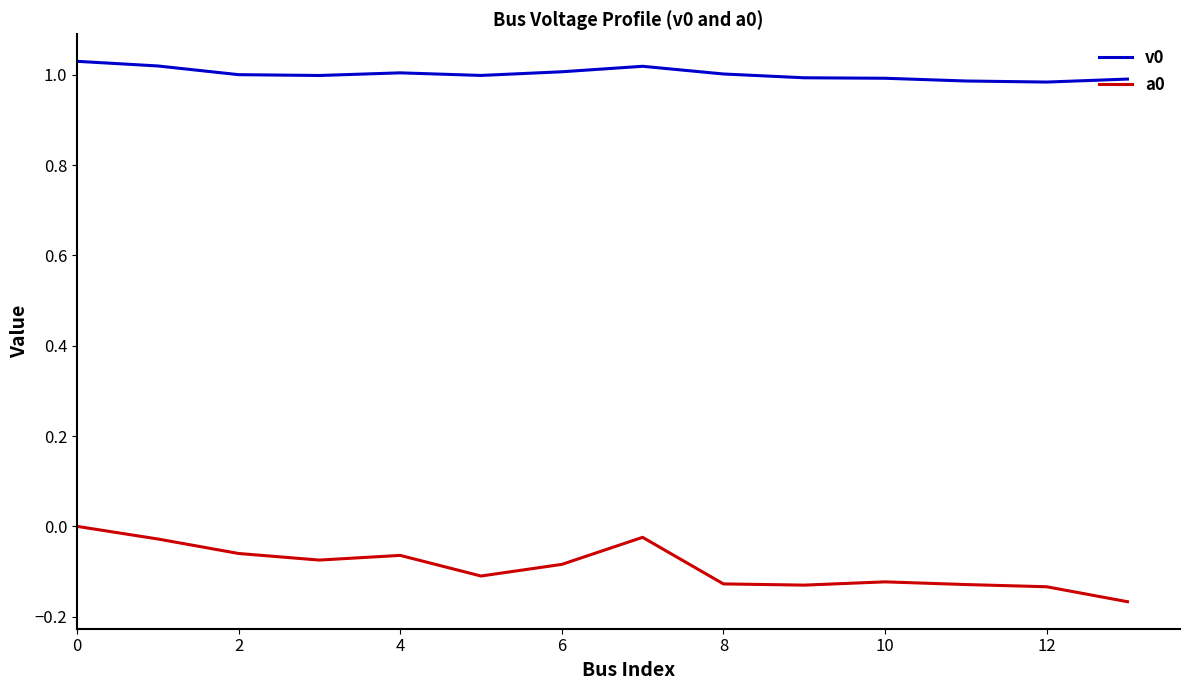

True or false: a0 and v0 intersect in this chart.

False